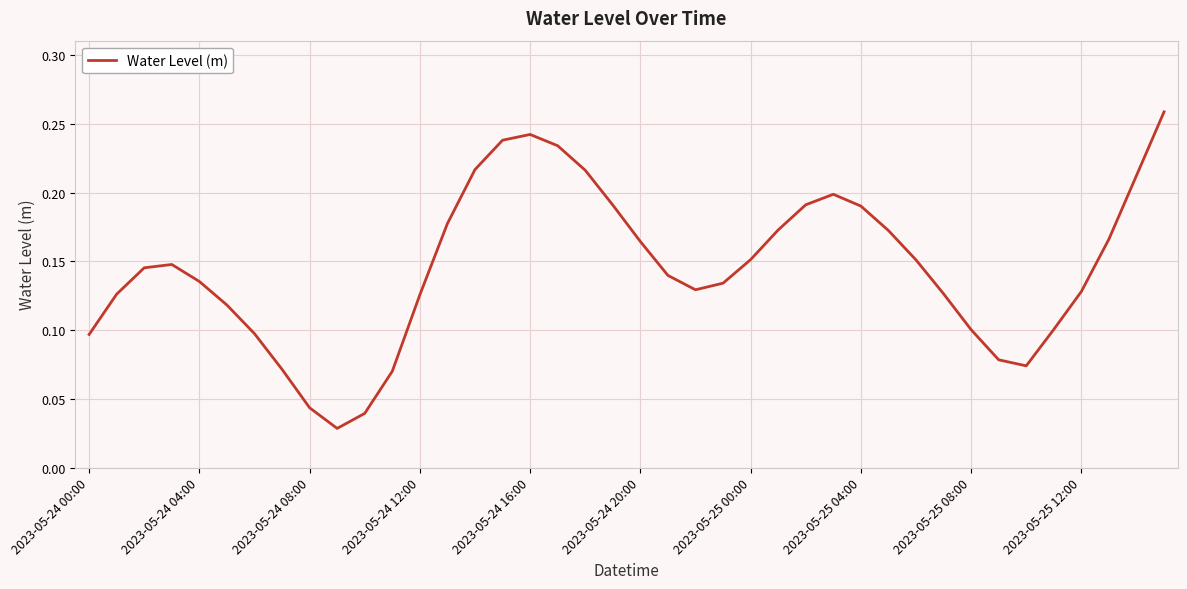

What is the greatest value displayed?

0.3